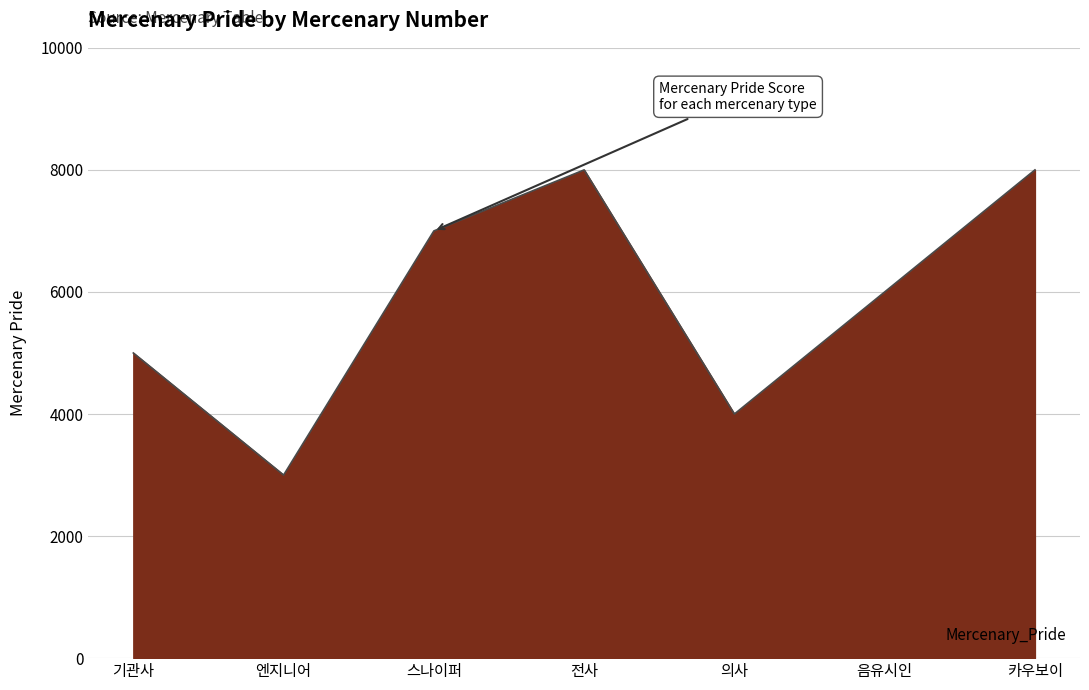

At which category does the chart reach its minimum across all series?

엔지니어